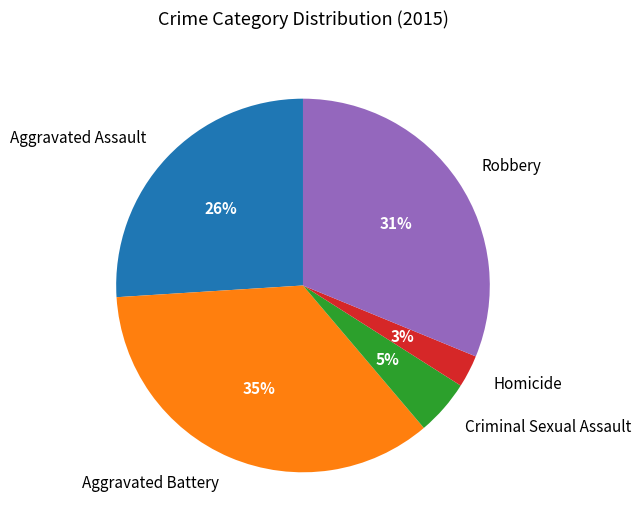

What is the smallest slice in the pie chart?

Homicide